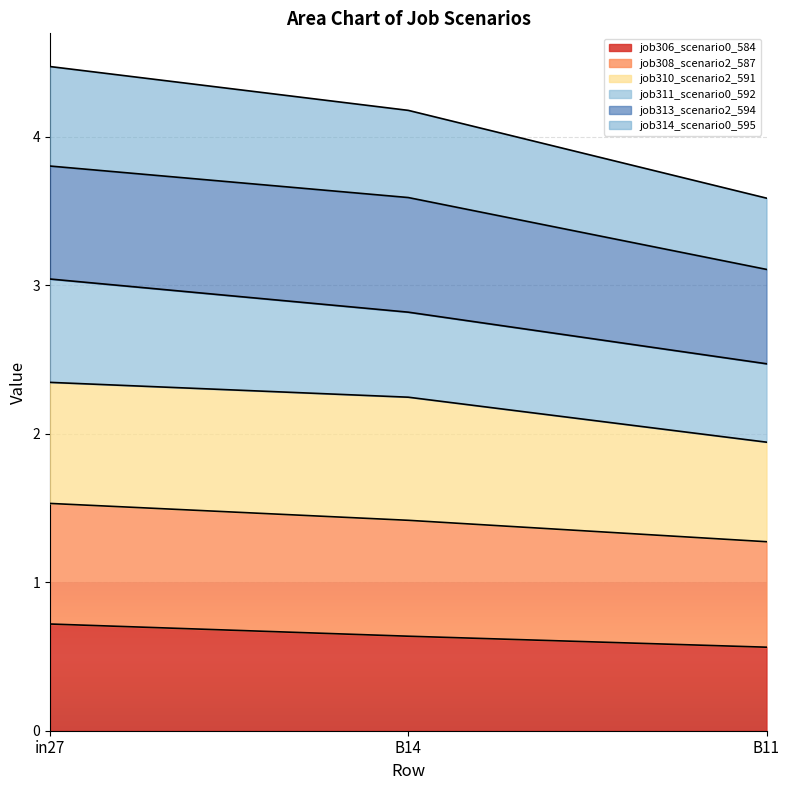

True or false: job308_scenario2_587 has a value of 2.2 at B14.

False